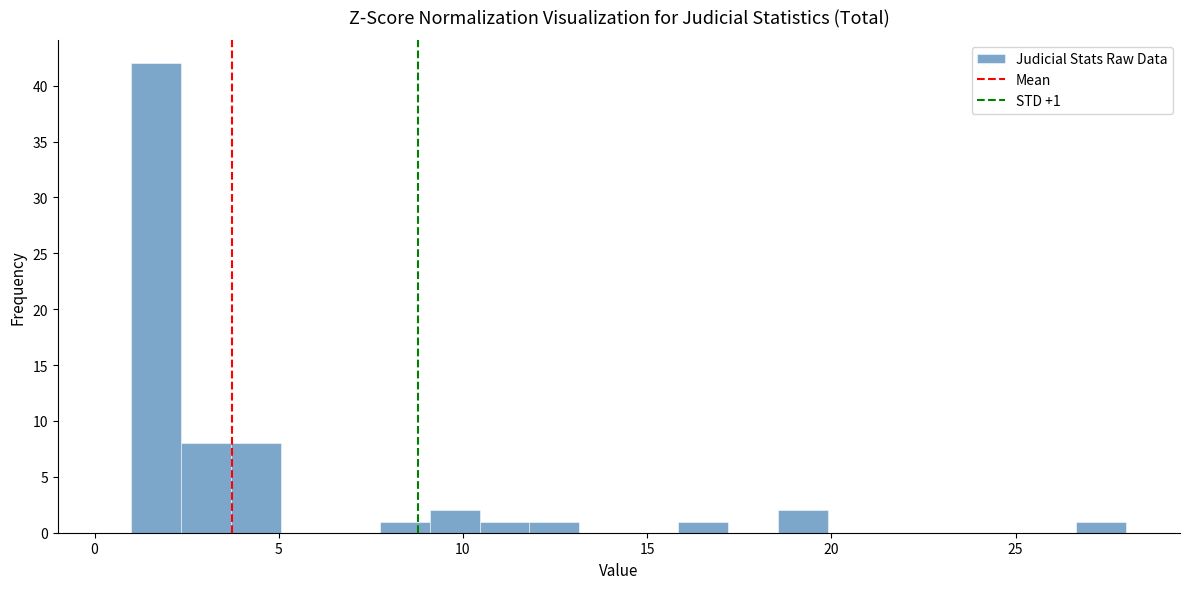

Around what value on the x-axis is the tallest bar? Give the approximate position of its centre, as read against the axis.

1.5